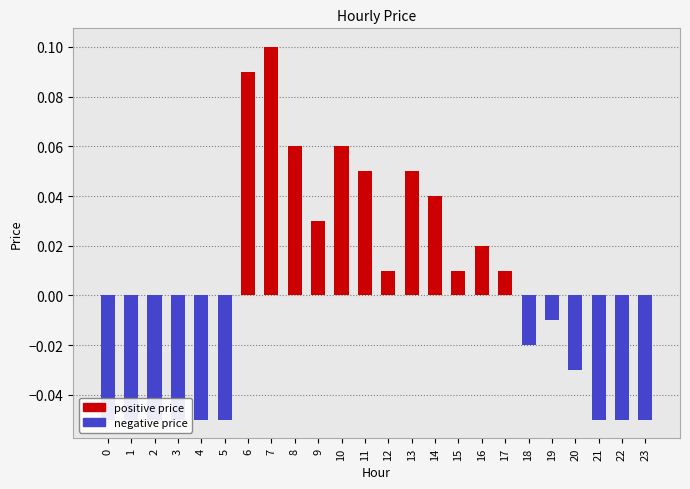

Count the number of data series in this chart.

2